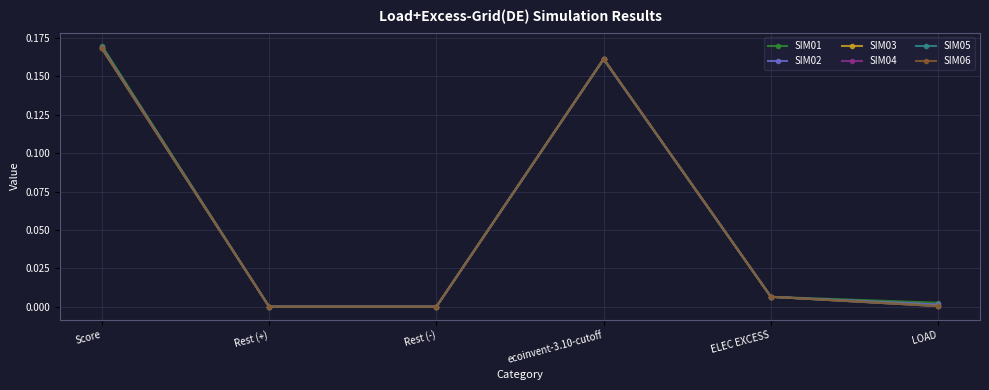

Which series ends up on top after the final intersection of SIM02 and SIM04?

SIM02